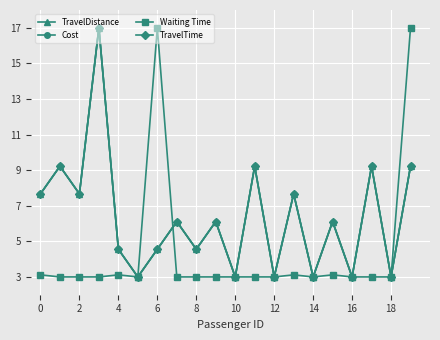

What are all the series names shown in the legend?

TravelDistance, Cost, Waiting Time, TravelTime